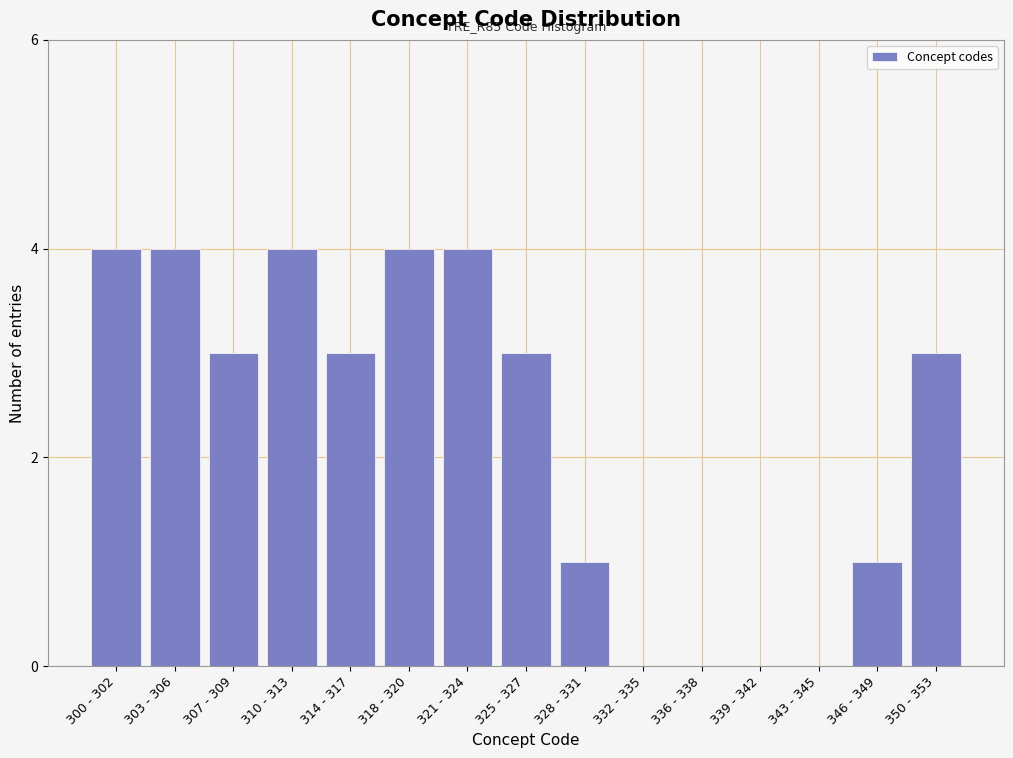

Reading left to right, list all the values displayed in this chart.

300 - 302=4	303 - 306=4	307 - 309=3	310 - 313=4	314 - 317=3	318 - 320=4	321 - 324=4	325 - 327=3	328 - 331=1	332 - 335=0	336 - 338=0	339 - 342=0	343 - 345=0	346 - 349=1	350 - 353=3